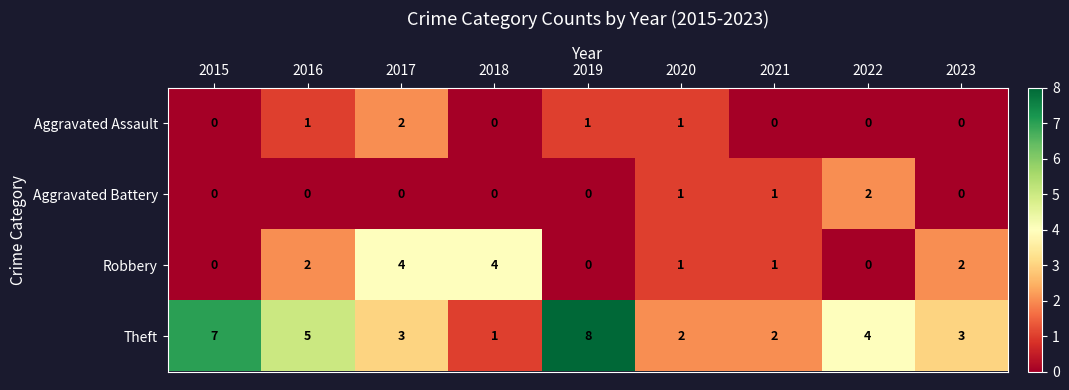

What is the average value of the Theft series?

4